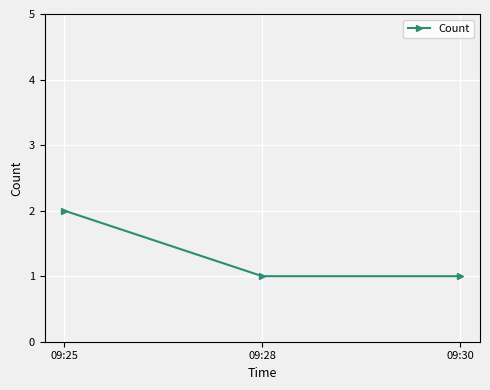

At which category does the chart reach its peak across all series?

09:25